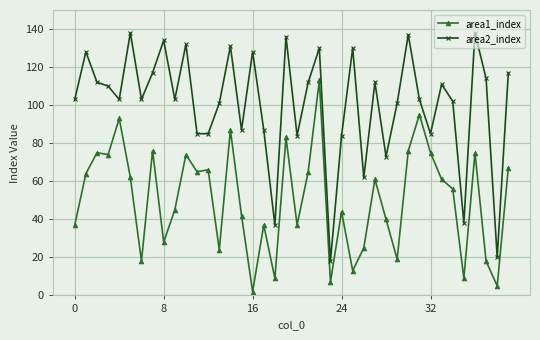

At how many categories does at least one series exceed 135?

4